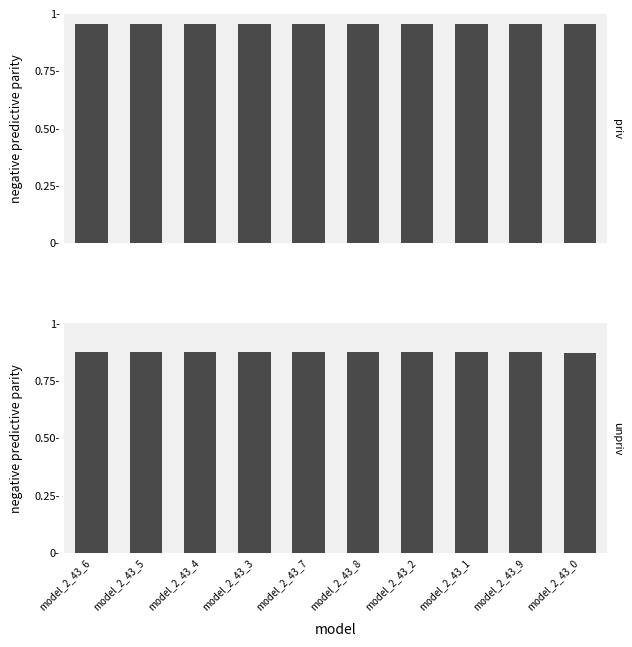

What is the label of the 9th bar from the right?

model_2_43_5